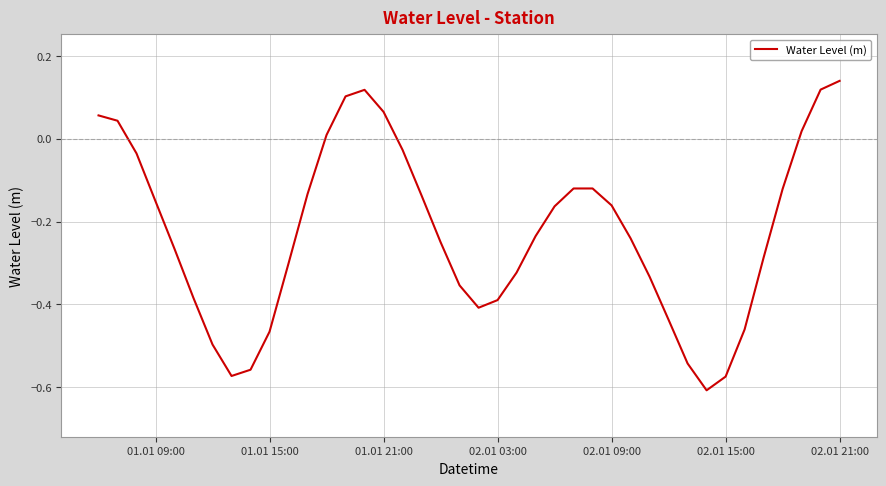

What is the difference between the maximum and minimum values?

0.7